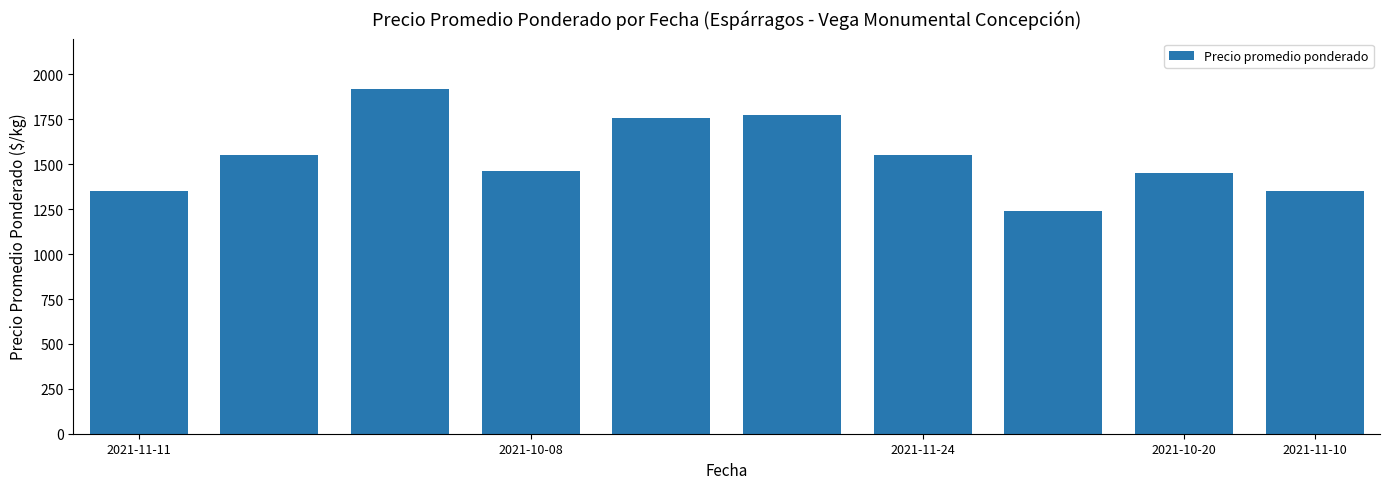

What is the greatest value displayed?

1920